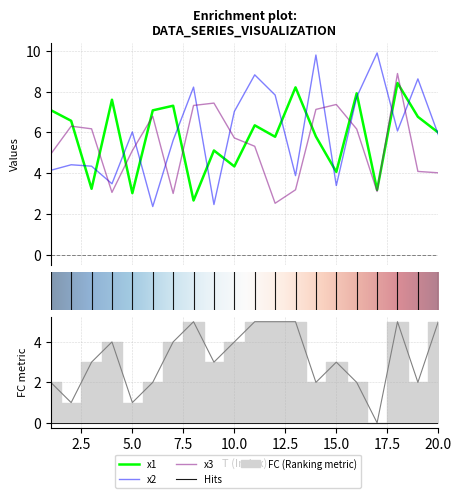

Which series ends up on top after the final intersection of x2 and x1?

x1